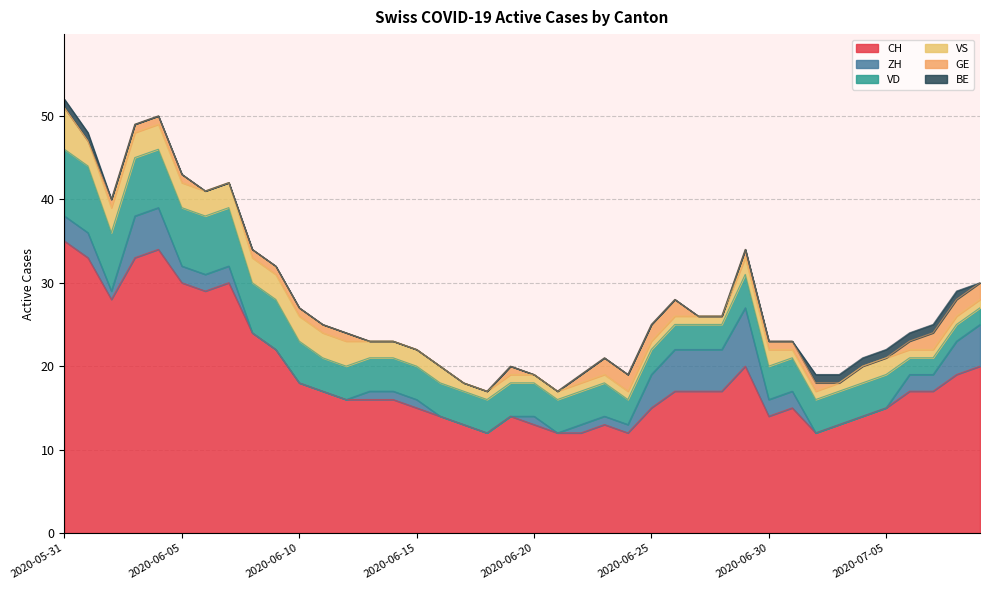

Between which two adjacent categories do ZH and BE first intersect?

2020-07-01 and 2020-07-02